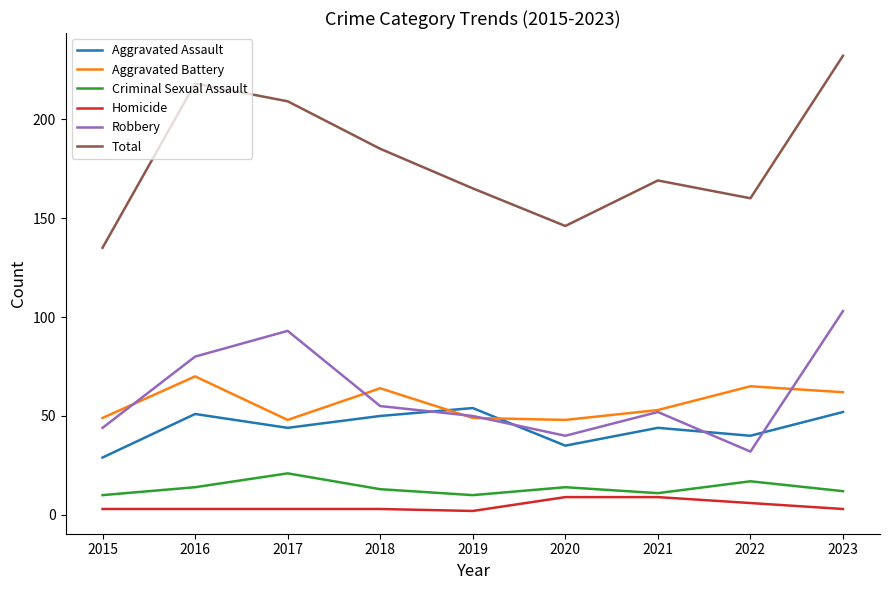

Read the Aggravated Battery value at 2023.

62